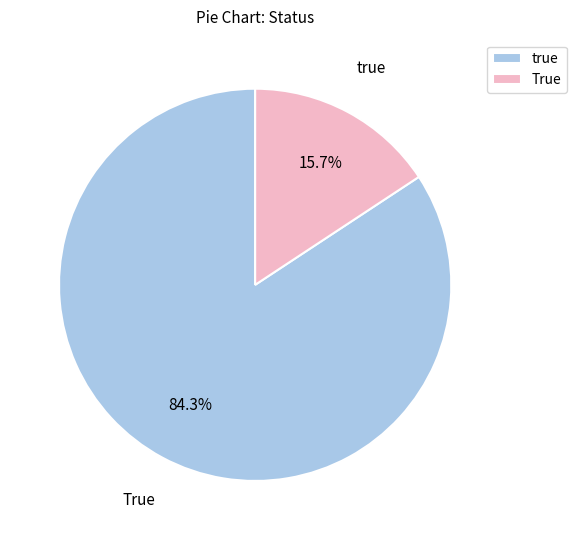

To the nearest percent, what is the average slice percentage?

50%